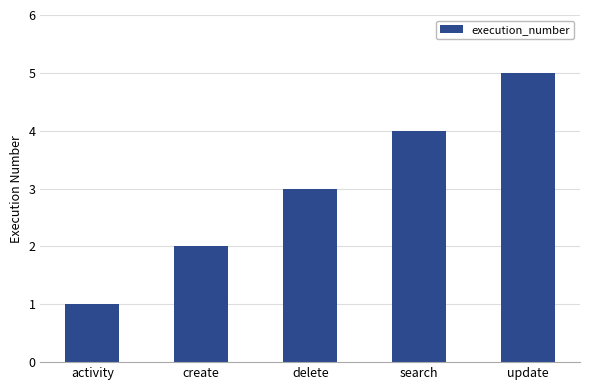

Count the number of categories in the chart.

5